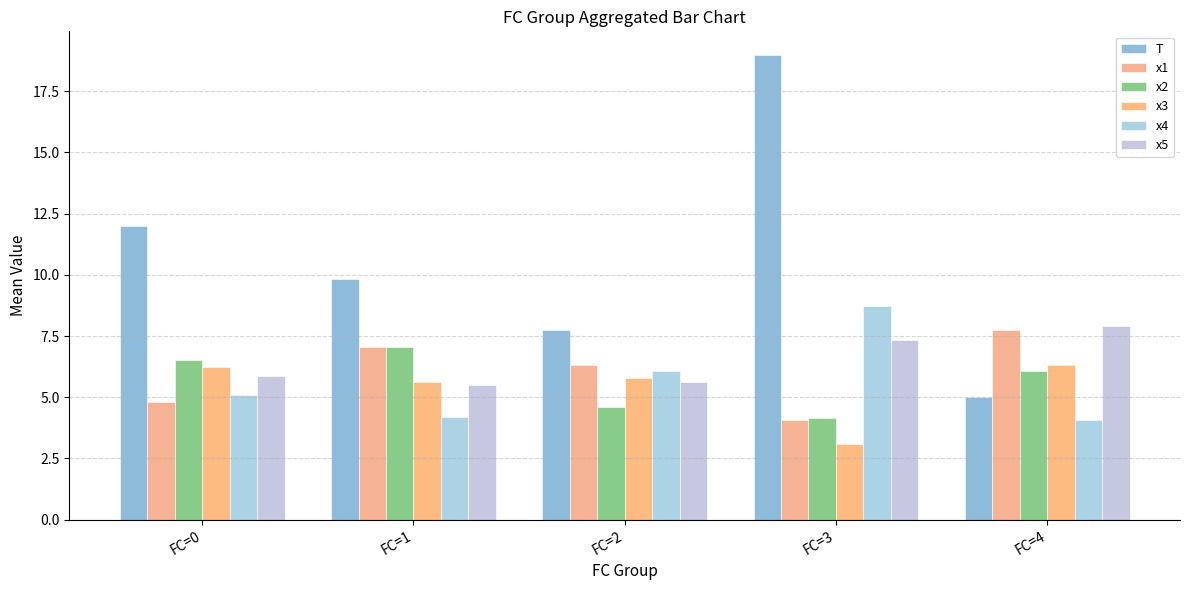

What is the average value of the x2 series?

5.7